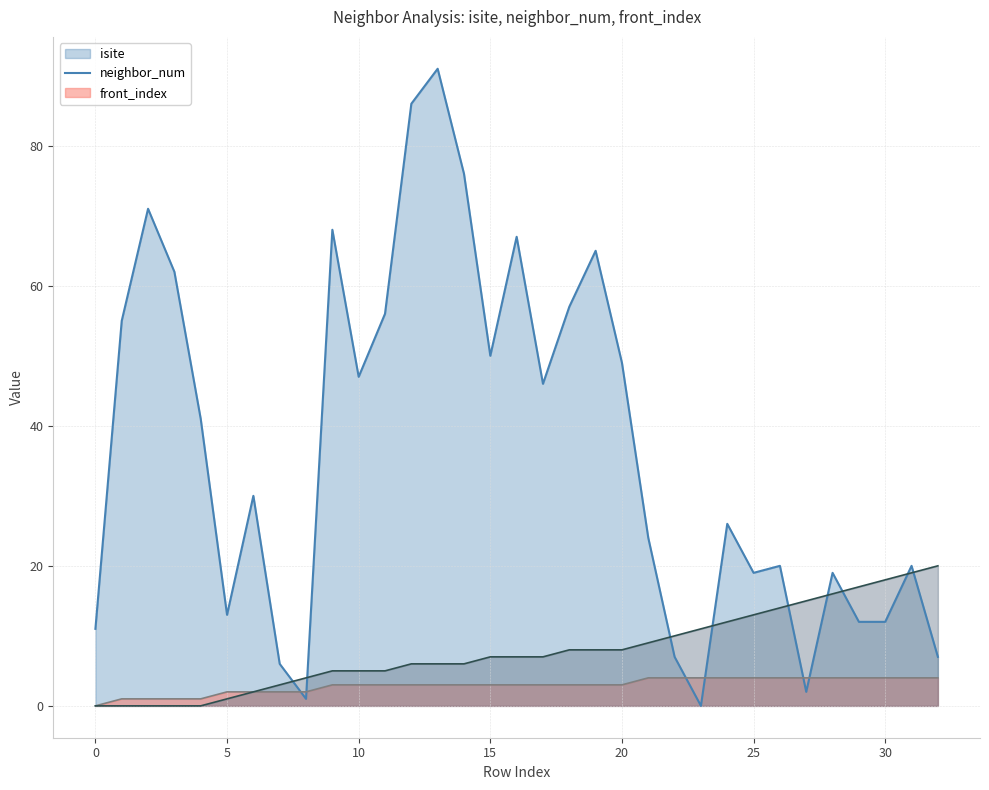

How many values in the neighbor_num series are below 3?

9